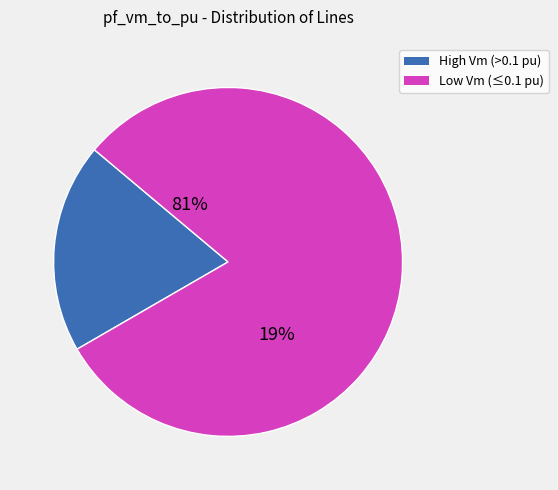

Is Line0_1_2 the majority of the pie?

No